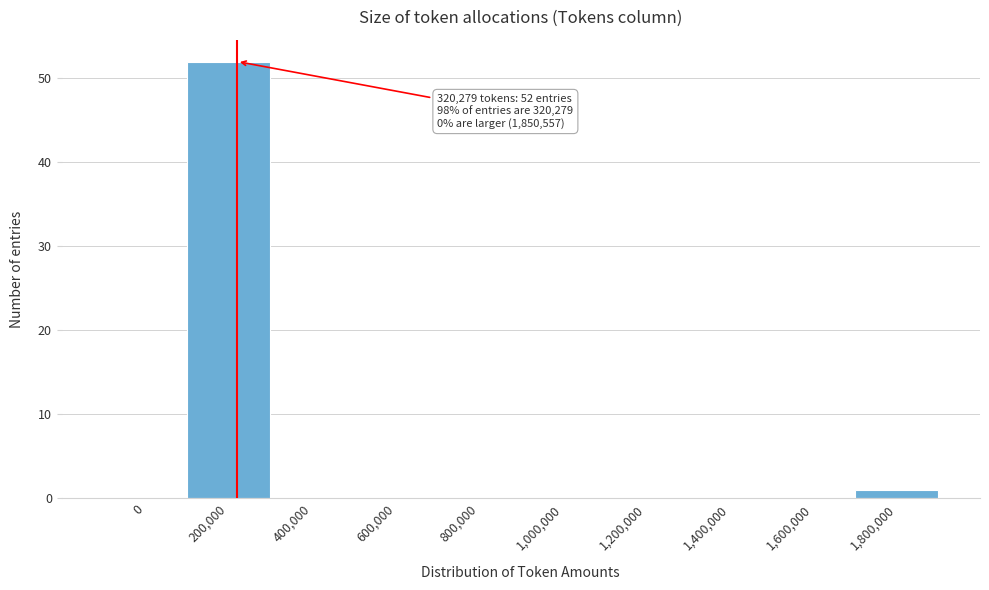

Reading right to left, what are all the values shown in this chart?

1,800,000=1	1,600,000=0	1,400,000=0	1,200,000=0	1,000,000=0	800,000=0	600,000=0	400,000=0	200,000=52	0=0